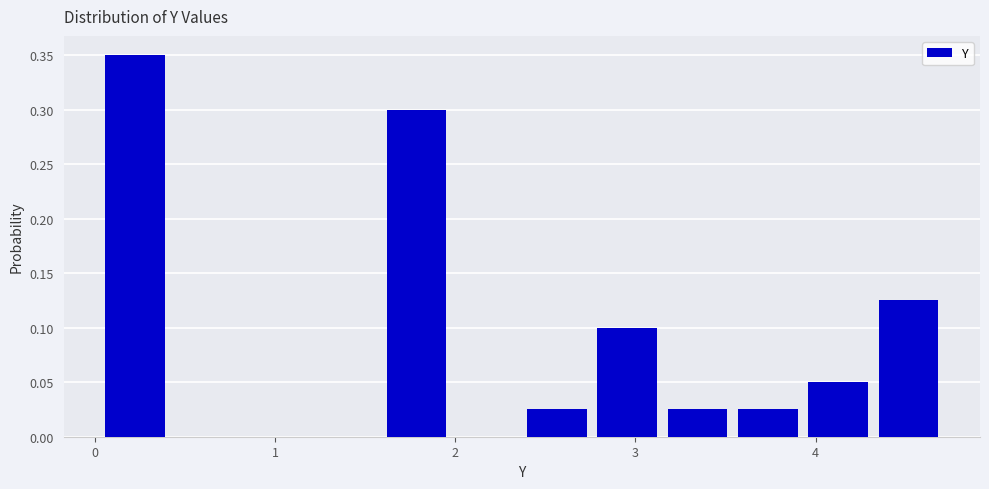

Read against the x-axis, roughly where is the centre of the tallest bar?

0.2